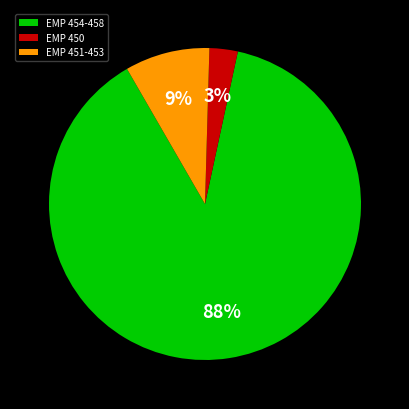

What is the smallest slice in the pie chart?

EMP 450